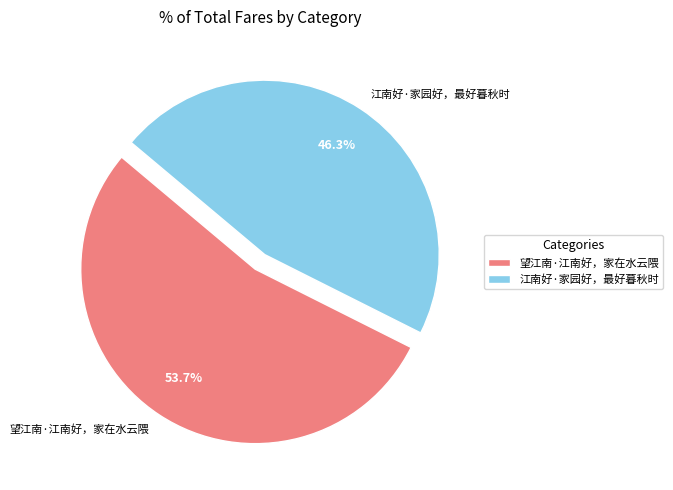

To the nearest percent, what is the difference between the largest and smallest slice percentages?

7%